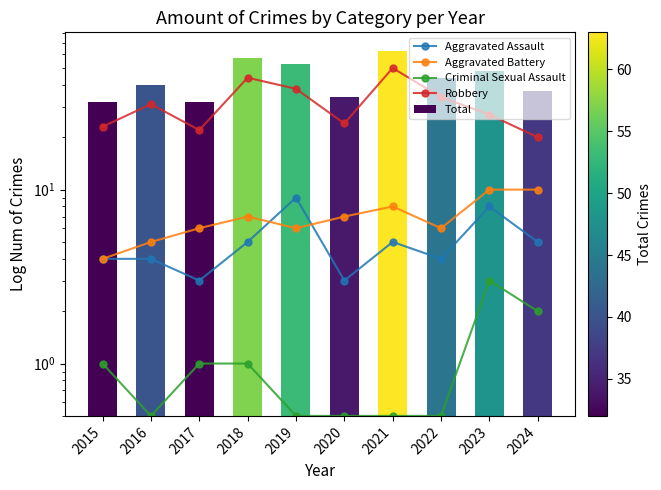

Reading right to left, list all the values displayed in this chart.

Aggravated Assault: 5.0	8.0	4.0	5.0	3.0	9.0	5.0	3.0	4.0	4.0
Aggravated Battery: 10.0	10.0	6.0	8.0	7.0	6.0	7.0	6.0	5.0	4.0
Criminal Sexual Assault: 2.0	3.0	0.5	0.5	0.5	0.5	1.0	1.0	0.5	1.0
Robbery: 20.0	27.0	34.0	50.0	24.0	38.0	44.0	22.0	31.0	23.0
Total: 37.0	48.0	44.0	63.0	34.0	53.0	57.0	32.0	40.0	32.0